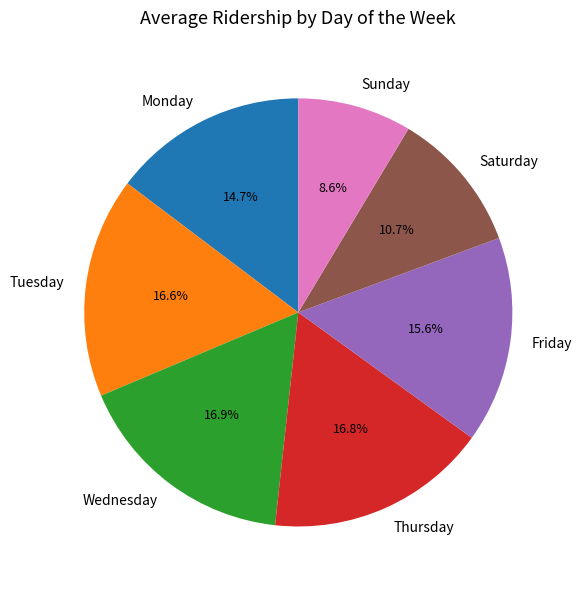

Is there any slice that represents more than half of the pie?

No